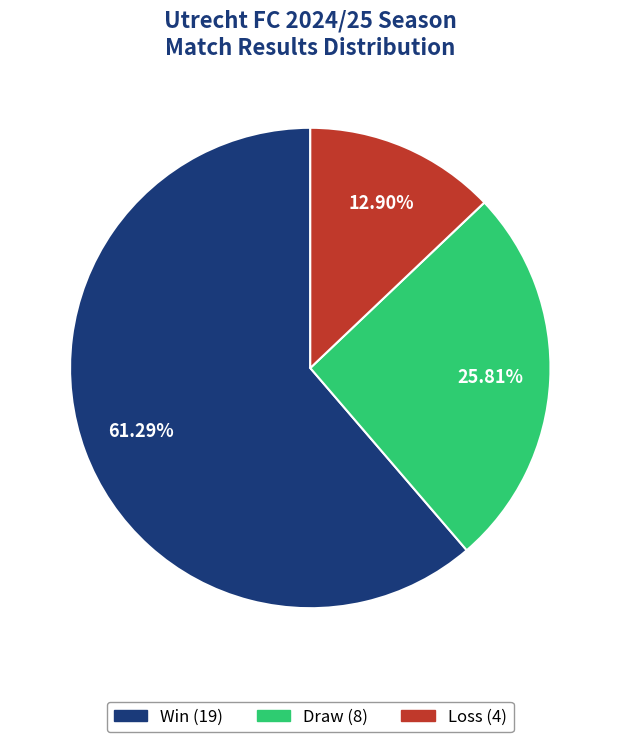

Is there any slice that represents more than half of the pie?

Yes